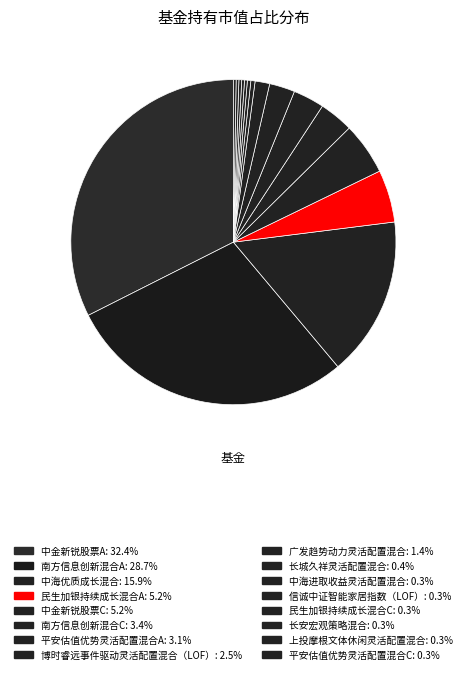

To the nearest percent, what percentage of the pie is 博时睿远事件驱动灵活配置混合（LOF）?

3%